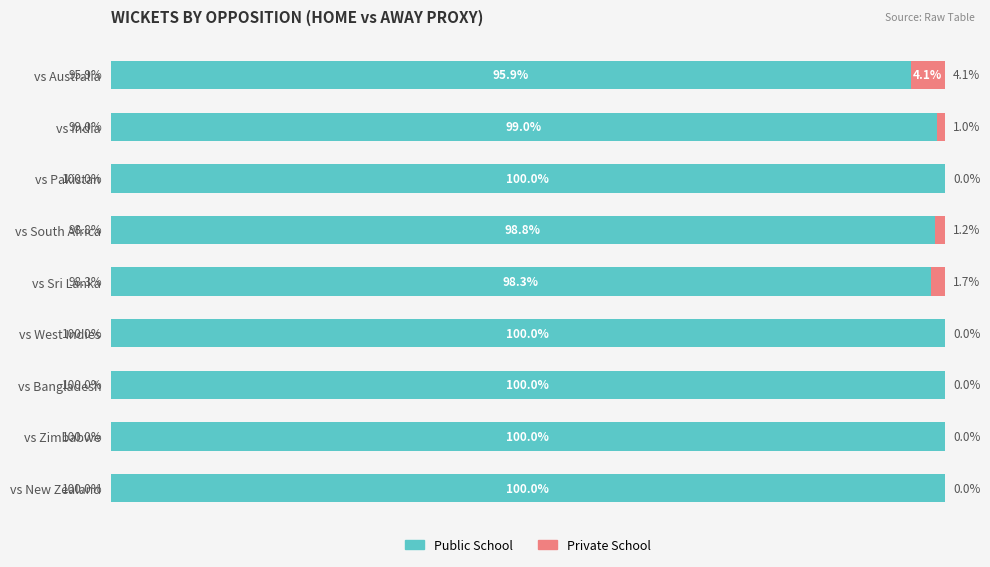

At which label is Public School closest to 97?

vs Australia